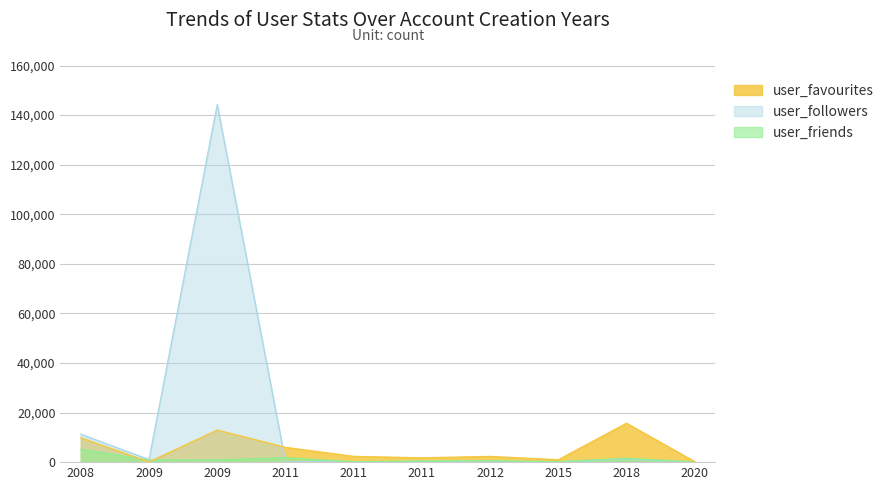

Is the value of user_favourites at 2009 greater than the value of user_friends at 2012?

No